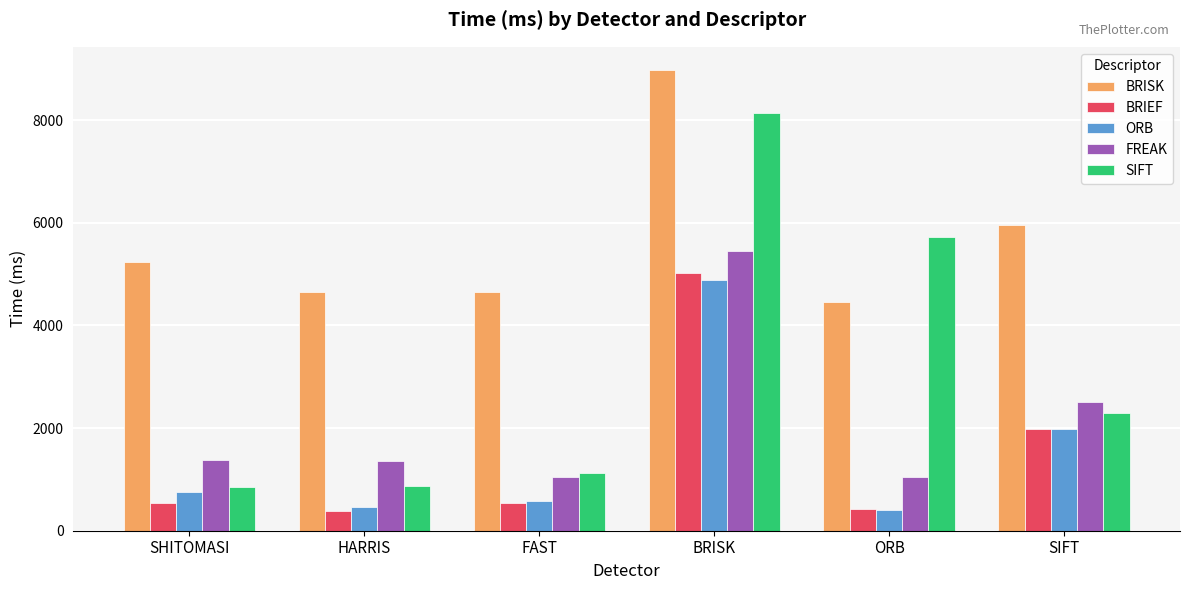

How many categories are shown in the chart?

6